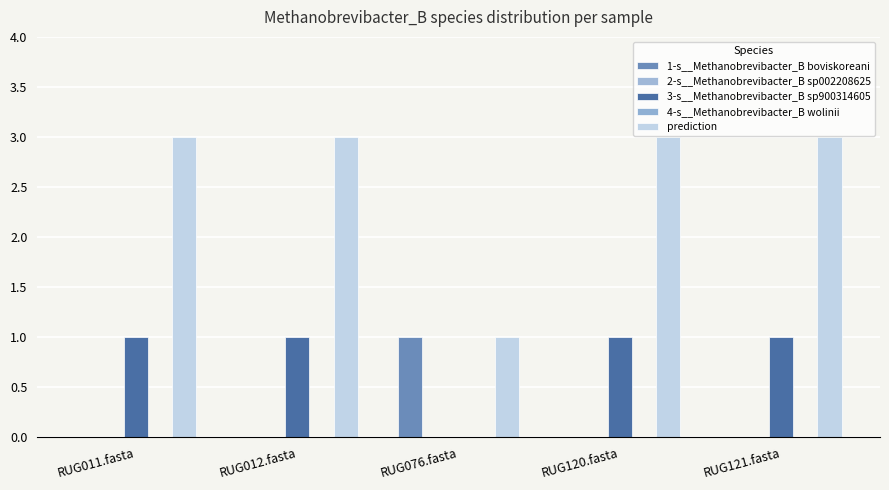

Reading left to right, extract all data points from this chart.

1-s__Methanobrevibacter_B boviskoreani: RUG011.fasta=0	RUG012.fasta=0	RUG076.fasta=1	RUG120.fasta=0	RUG121.fasta=0
2-s__Methanobrevibacter_B sp002208625: RUG011.fasta=0	RUG012.fasta=0	RUG076.fasta=0	RUG120.fasta=0	RUG121.fasta=0
3-s__Methanobrevibacter_B sp900314605: RUG011.fasta=1	RUG012.fasta=1	RUG076.fasta=0	RUG120.fasta=1	RUG121.fasta=1
4-s__Methanobrevibacter_B wolinii: RUG011.fasta=0	RUG012.fasta=0	RUG076.fasta=0	RUG120.fasta=0	RUG121.fasta=0
prediction: RUG011.fasta=3	RUG012.fasta=3	RUG076.fasta=1	RUG120.fasta=3	RUG121.fasta=3